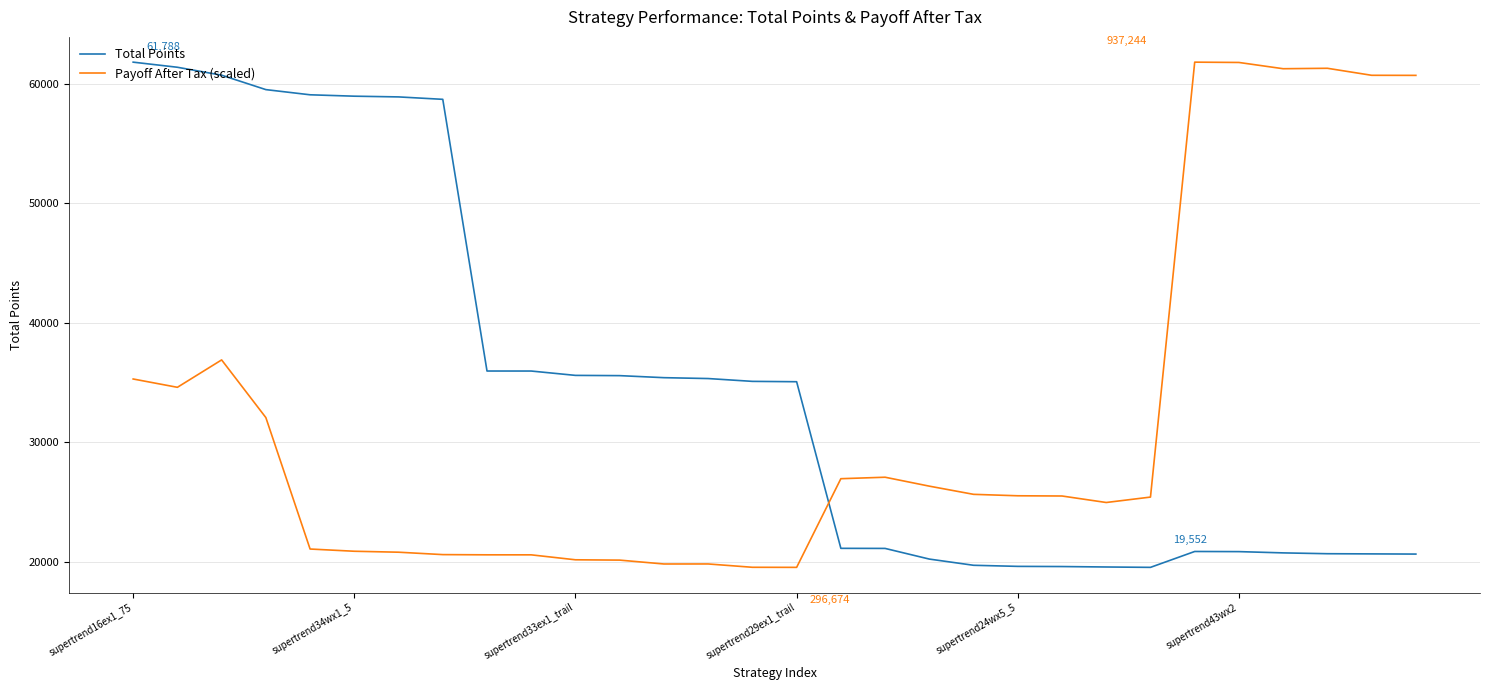

What is the highest value of the Payoff After Tax (scaled) series?

61788.1